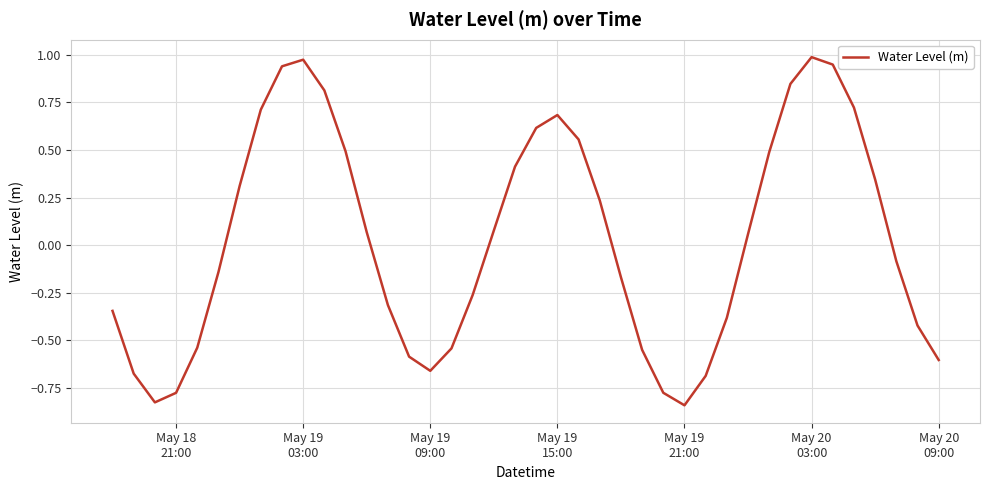

Reading left to right, list all the values displayed in this chart.

-0.3	-0.7	-0.8	-0.8	-0.5	-0.1	0.3	0.7	0.9	1.0	0.8	0.5	0.1	-0.3	-0.6	-0.7	-0.5	-0.3	0.1	0.4	0.6	0.7	0.6	0.2	-0.2	-0.5	-0.8	-0.8	-0.7	-0.4	0.1	0.5	0.8	1.0	0.9	0.7	0.3	-0.1	-0.4	-0.6